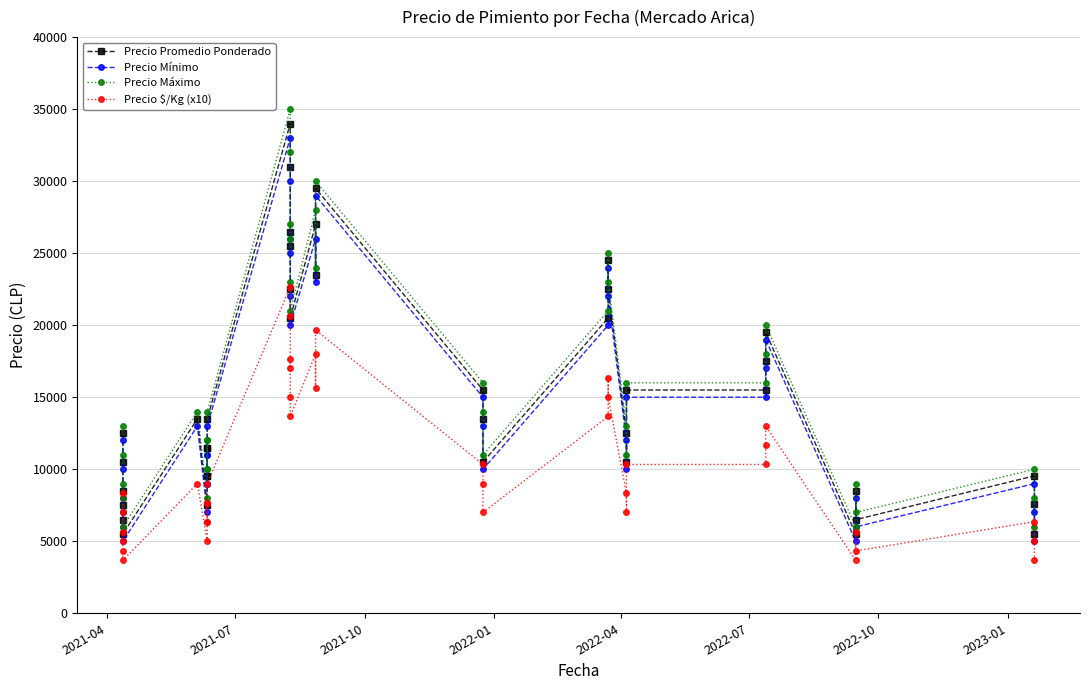

How many lines are shown in the chart?

4